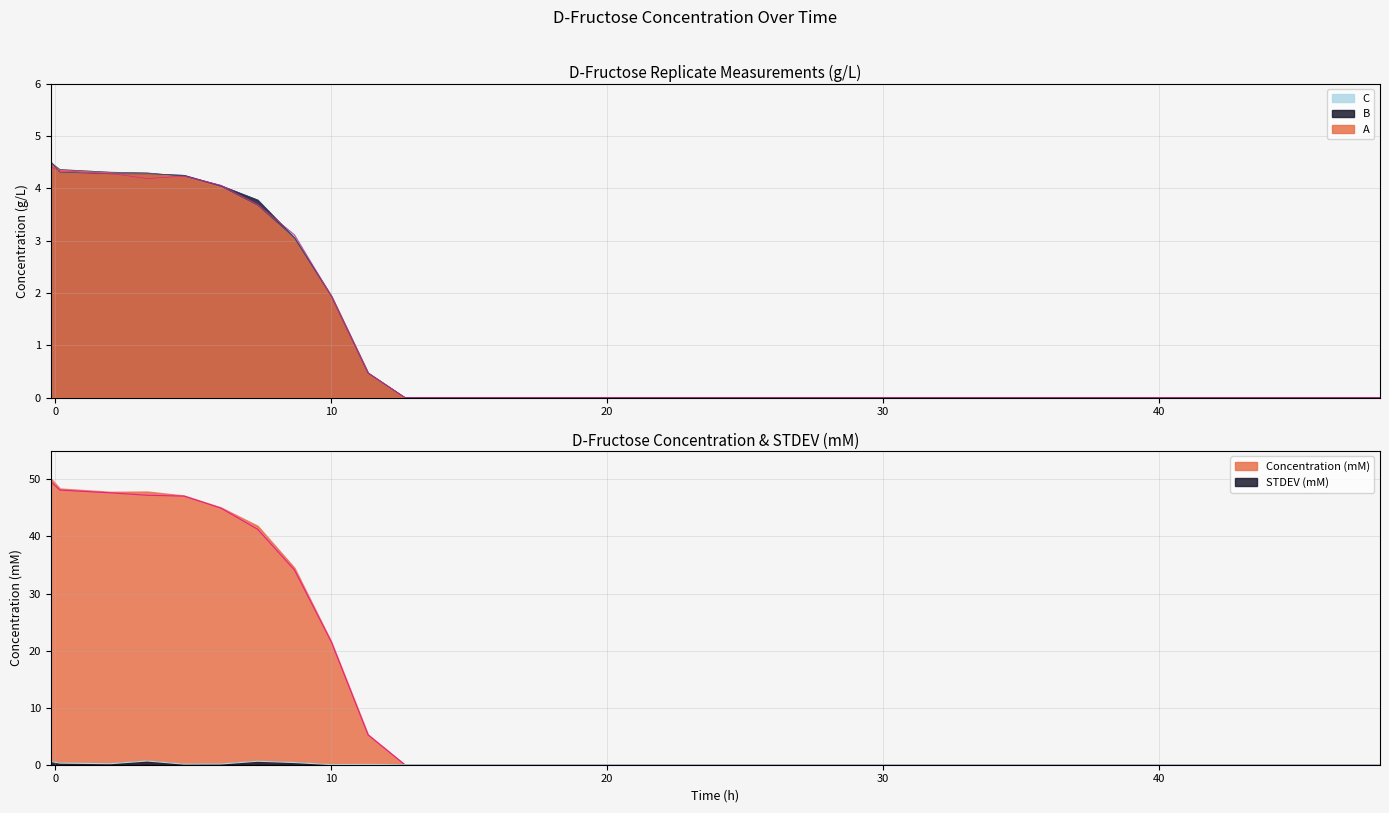

Which has a higher value, 24.0 or 16.666666666666668?

24.0